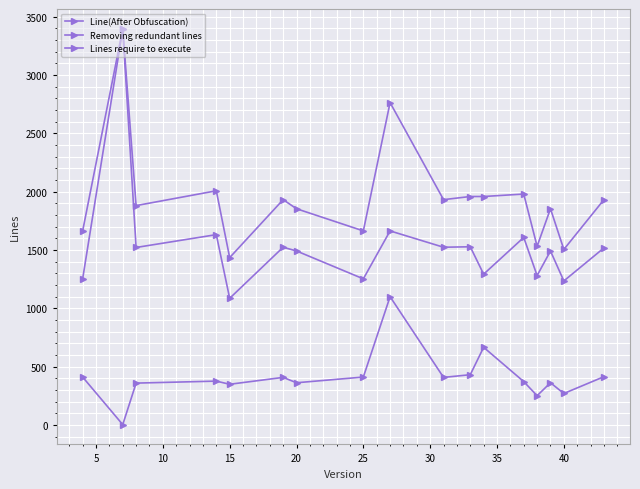

Which series has the largest total across all categories?

Line(After Obfuscation)